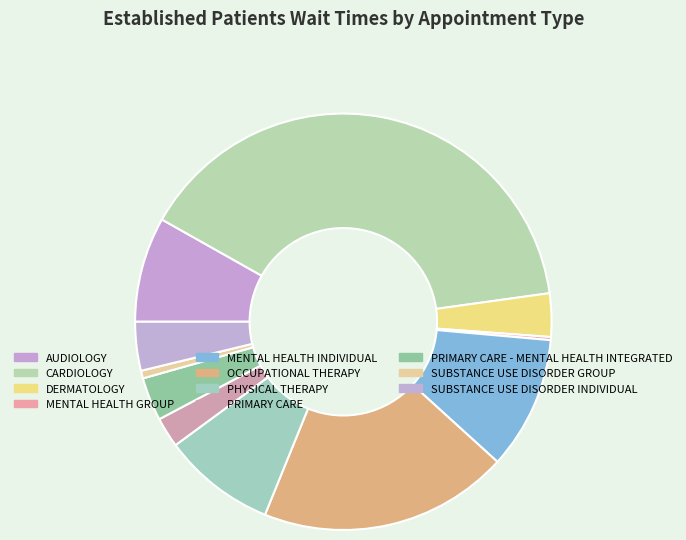

How many segments does this pie chart have?

11